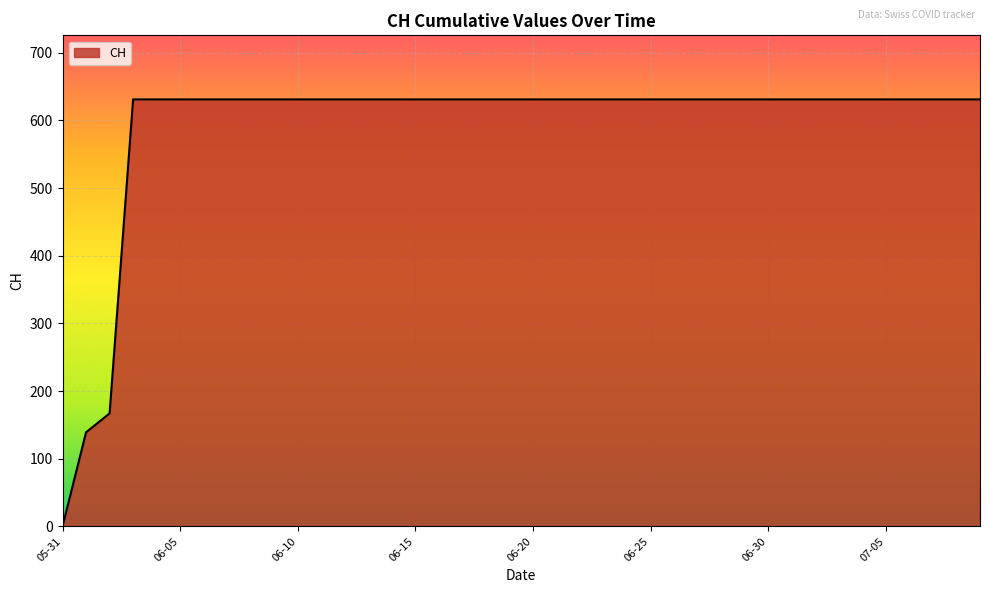

What is the sum of all values?

23653